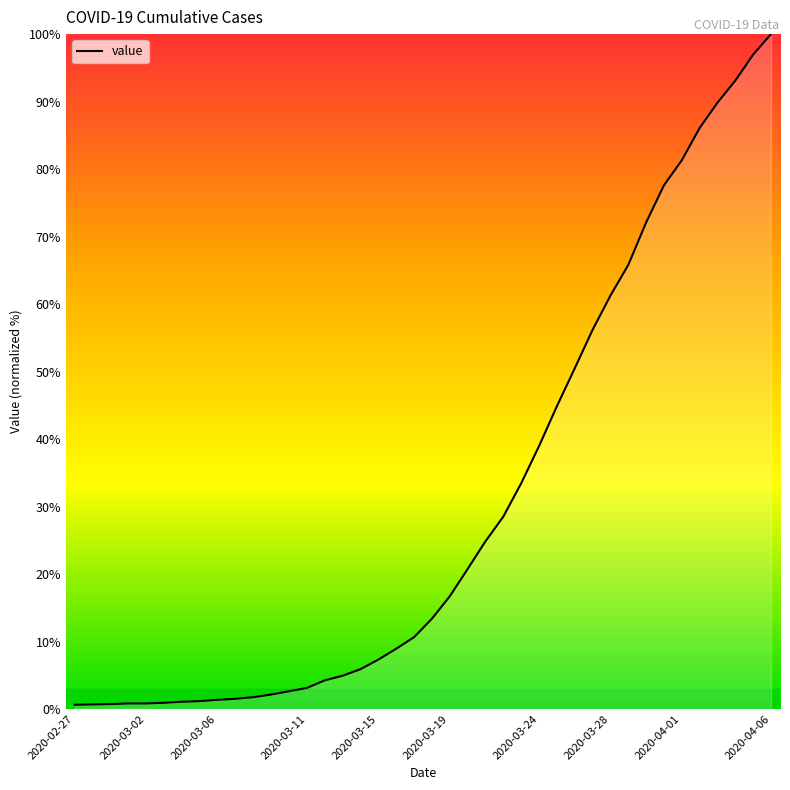

What is the difference between the maximum and minimum values?

99.4